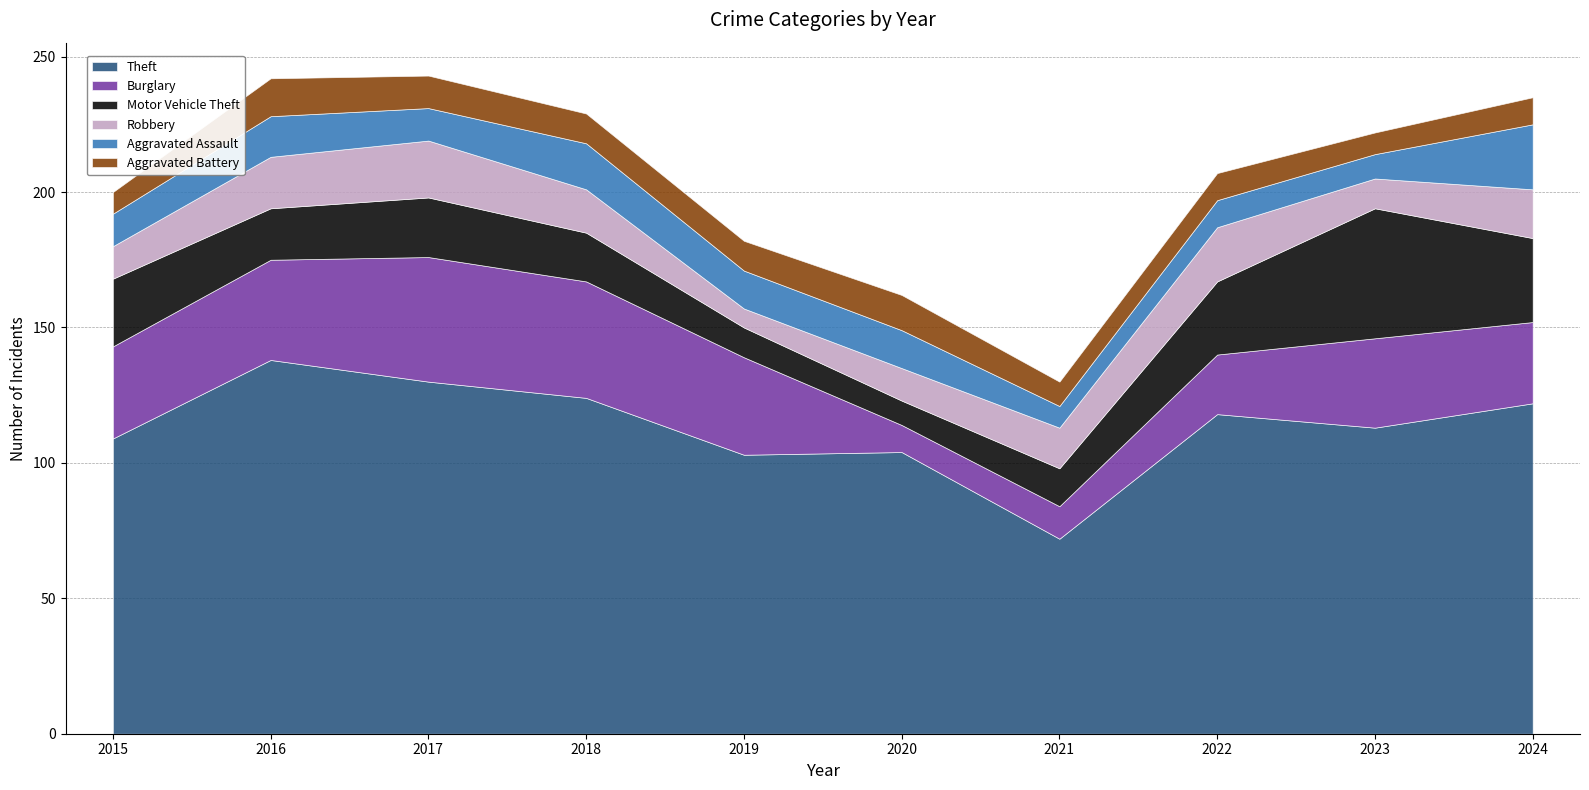

At how many categories does at least one series exceed 55?

10